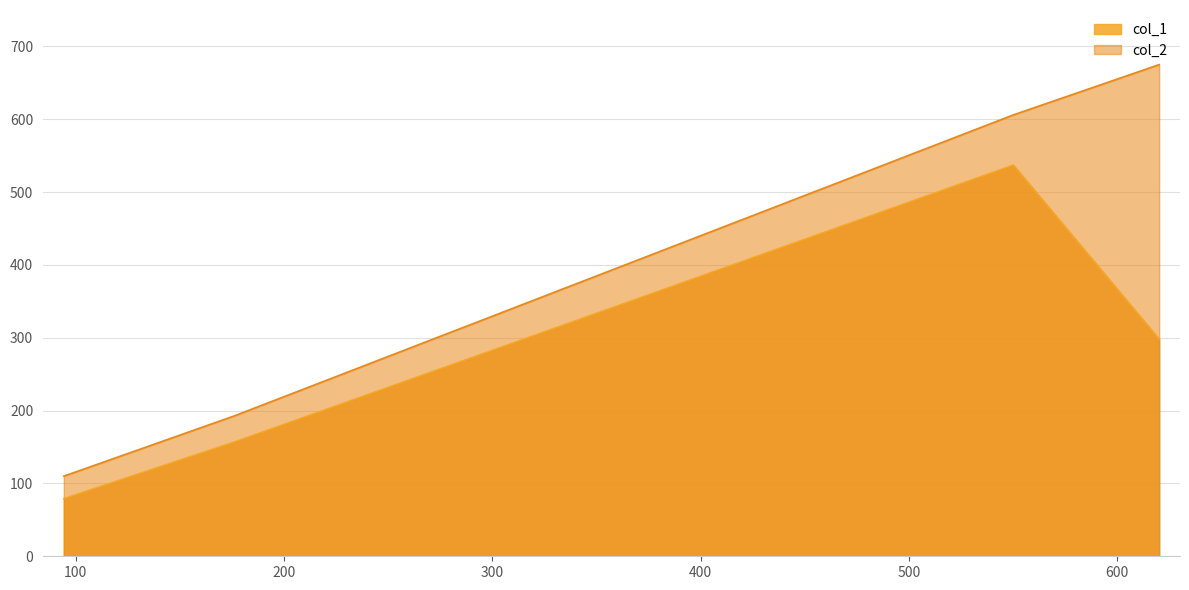

True or false: col_2 has more than 1 interior local peaks.

False